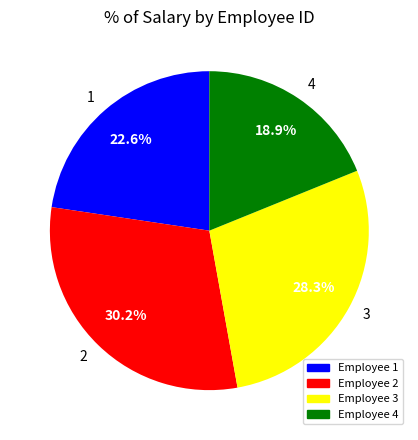

The 2 slice represents 24% of the pie. True or false?

False